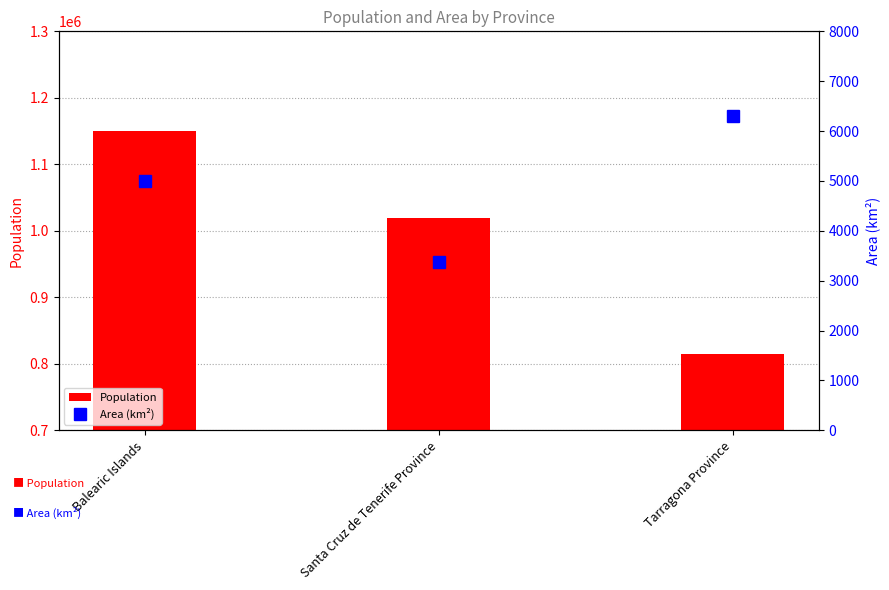

The value of Area (km²) at Balearic Islands is 7447.2. True or false?

False